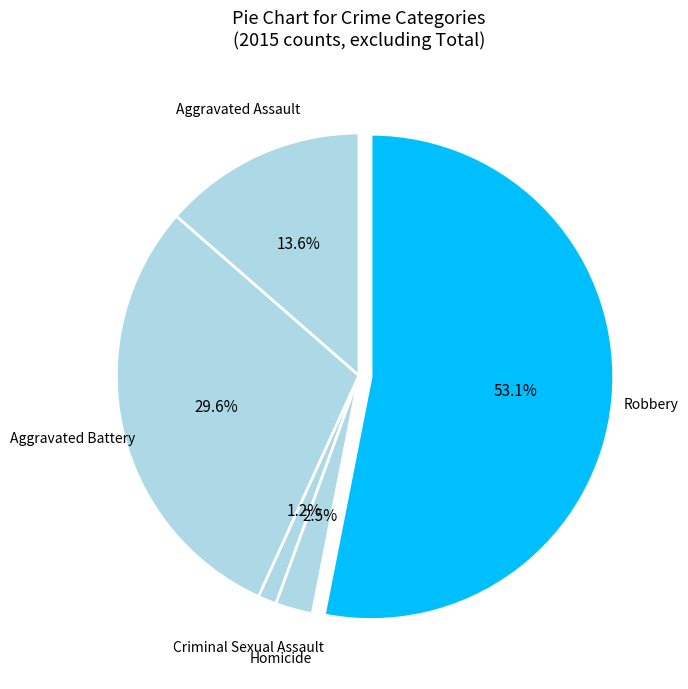

The Aggravated Assault slice represents 26% of the pie. True or false?

False